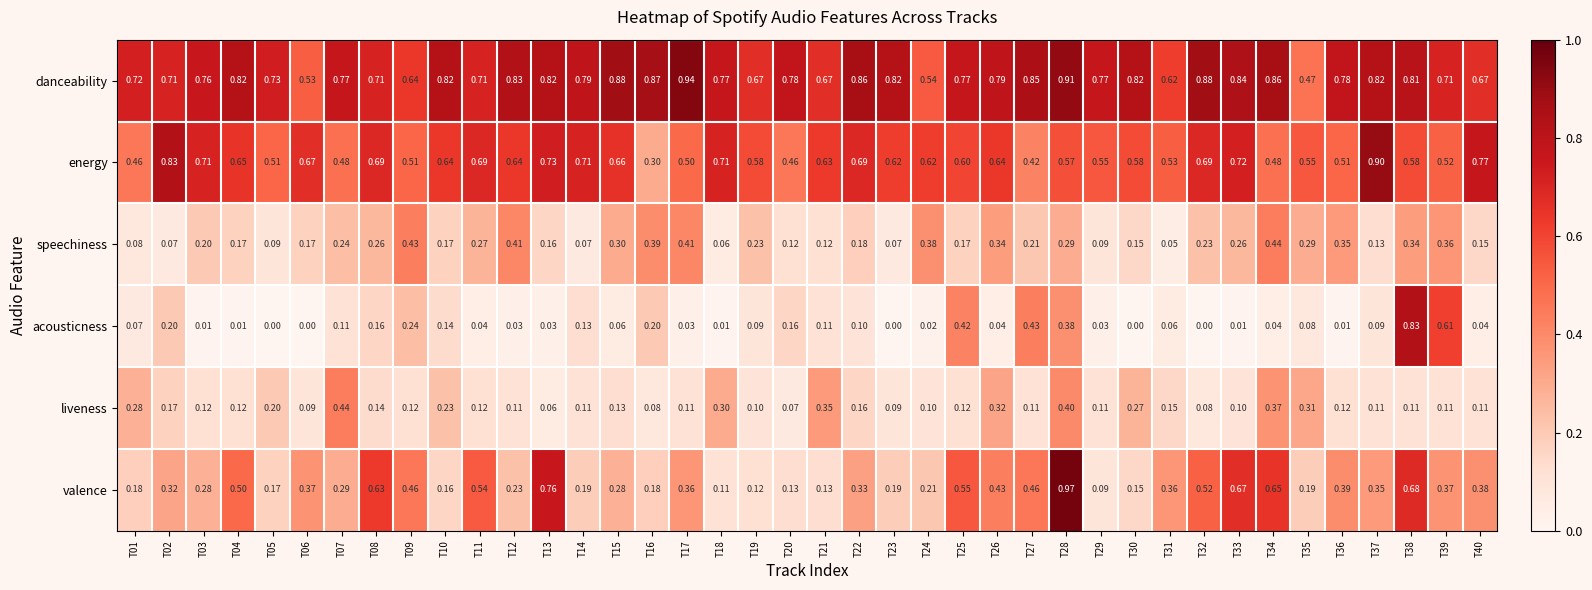

Rank the series at T25 from highest to lowest value.

danceability, energy, valence, acousticness, speechiness, liveness